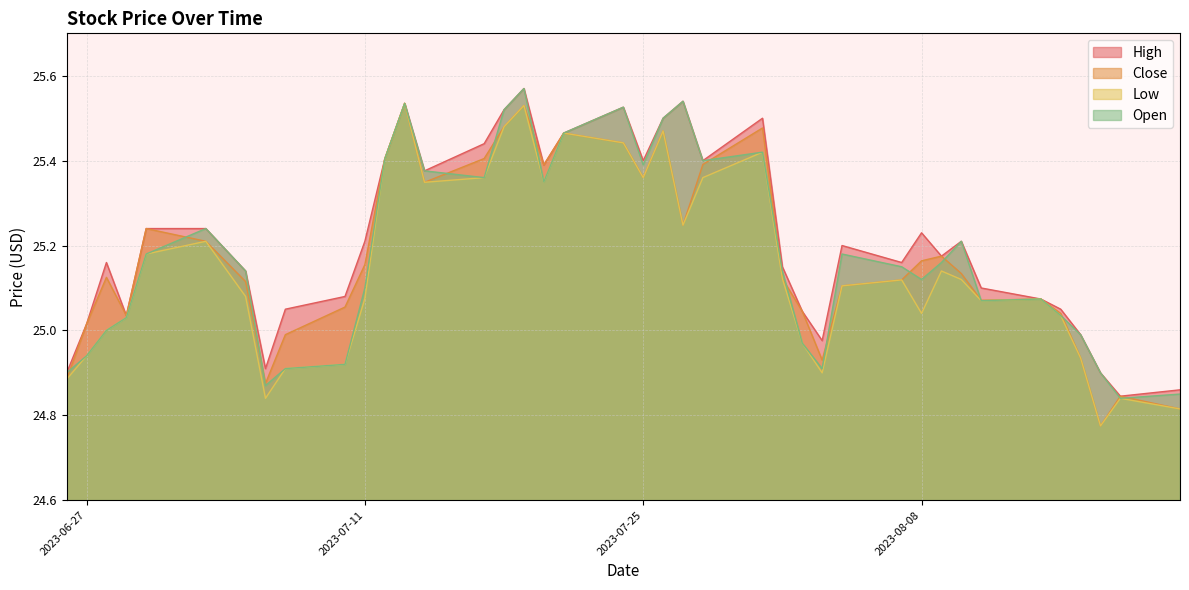

True or false: Open and Close cross at least once.

True